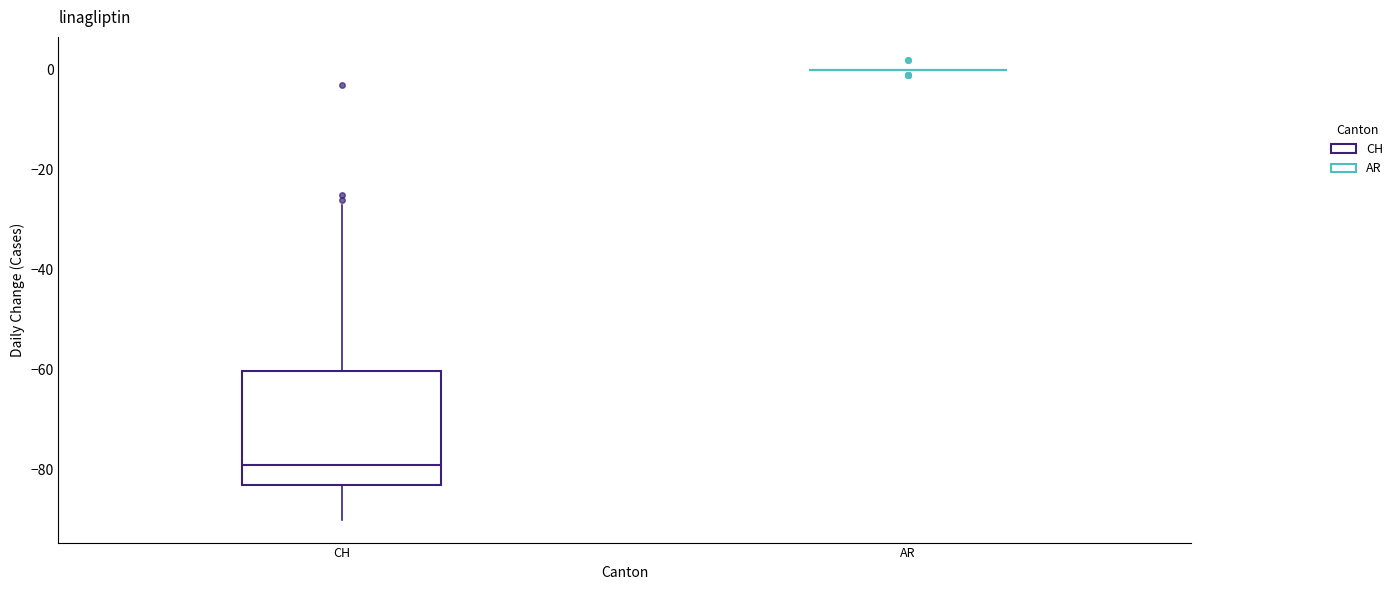

Comparing the boxes themselves (not the whiskers), which one is the tallest?

CH